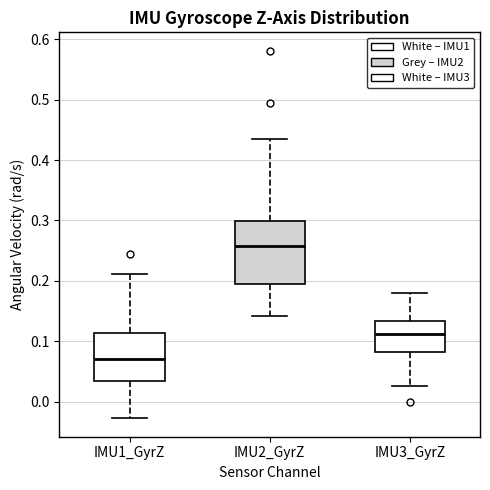

Where is the upper edge of the box for IMU1_GyrZ on the y-axis? The values are not printed on the chart, so give them approximately, as read against the axis.

0.11